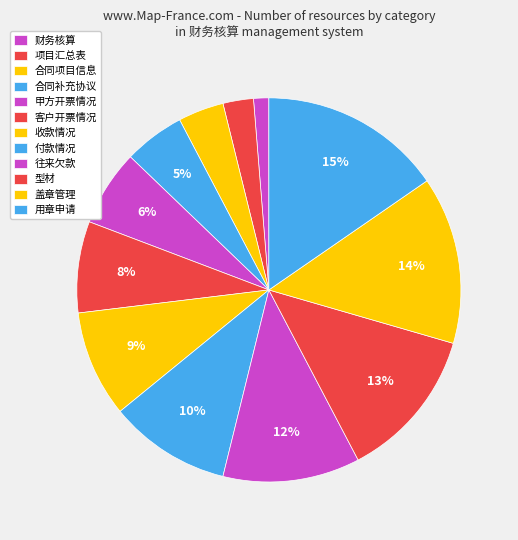

How many slices are in this pie chart?

12